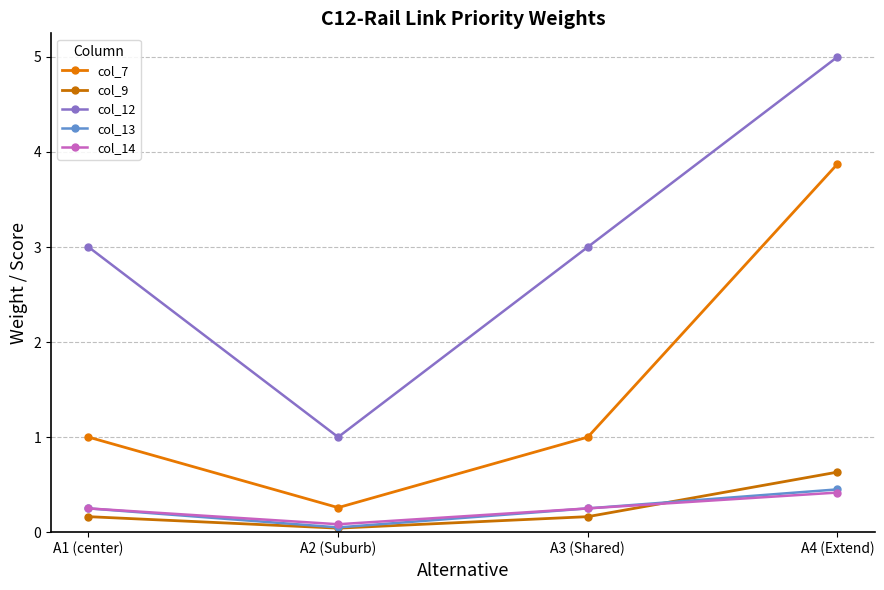

Is this an area chart (filled region under the line)?

No